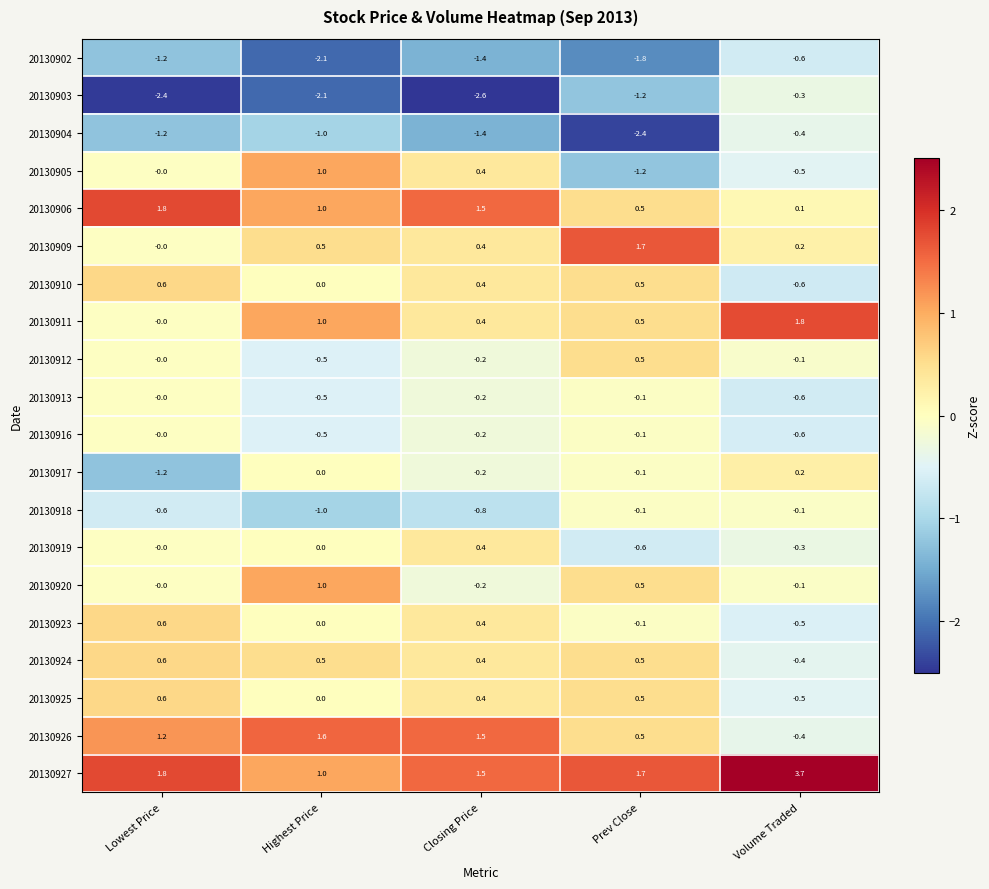

True or false: 20130927 has a value of 1.7 at Prev Close.

True